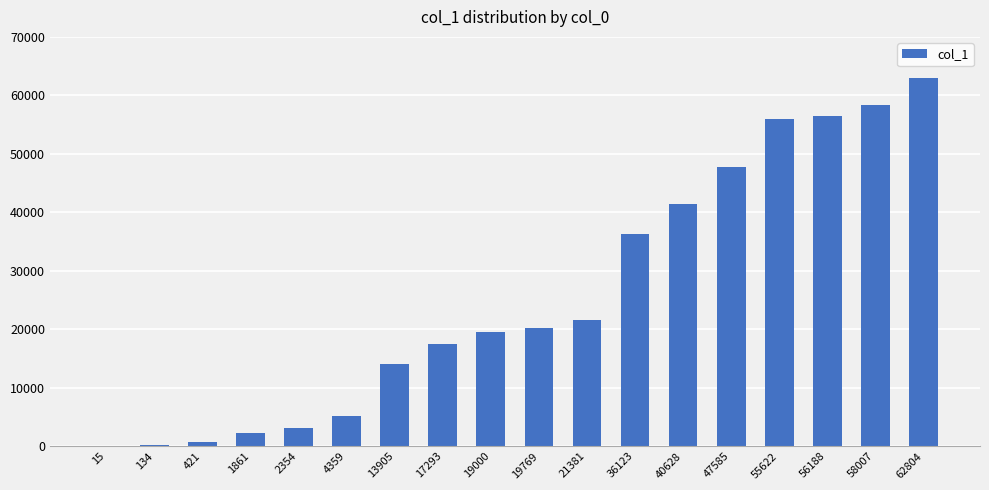

The value at 19000 is 19530. True or false?

True